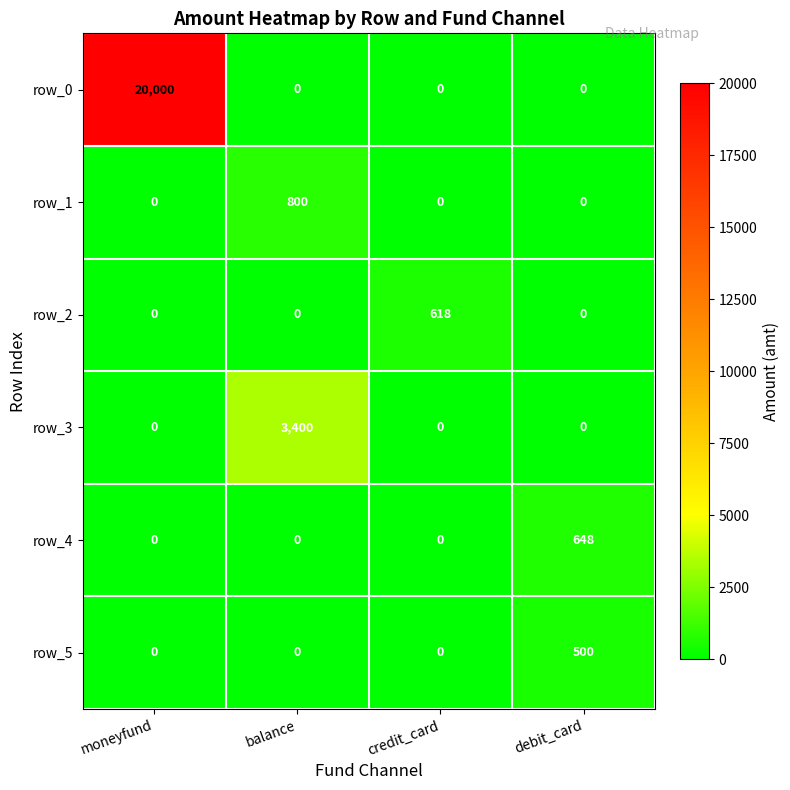

How many values in row_3 are above zero?

1